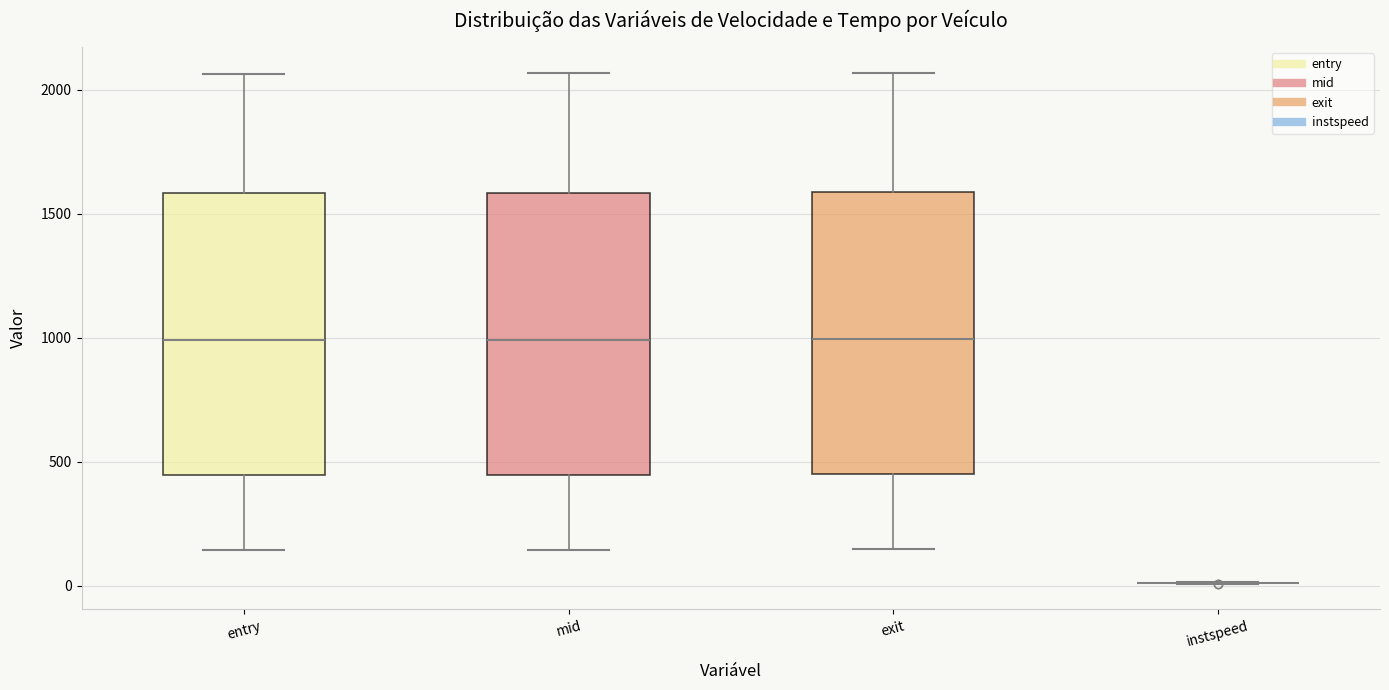

Reading left to right, transcribe this box plot: for each box, give where its median line is, the range the box spans, and where its two whiskers end, as read against the y-axis. The values are not printed on the chart, so give them approximately, as read against the axis.

entry: median 1000, box 450 to 1600, whiskers 150 to 2050
mid: median 1000, box 450 to 1600, whiskers 150 to 2050
exit: median 1000, box 450 to 1600, whiskers 150 to 2050
instspeed: box collapsed to a line at 0, whiskers 0 to 0